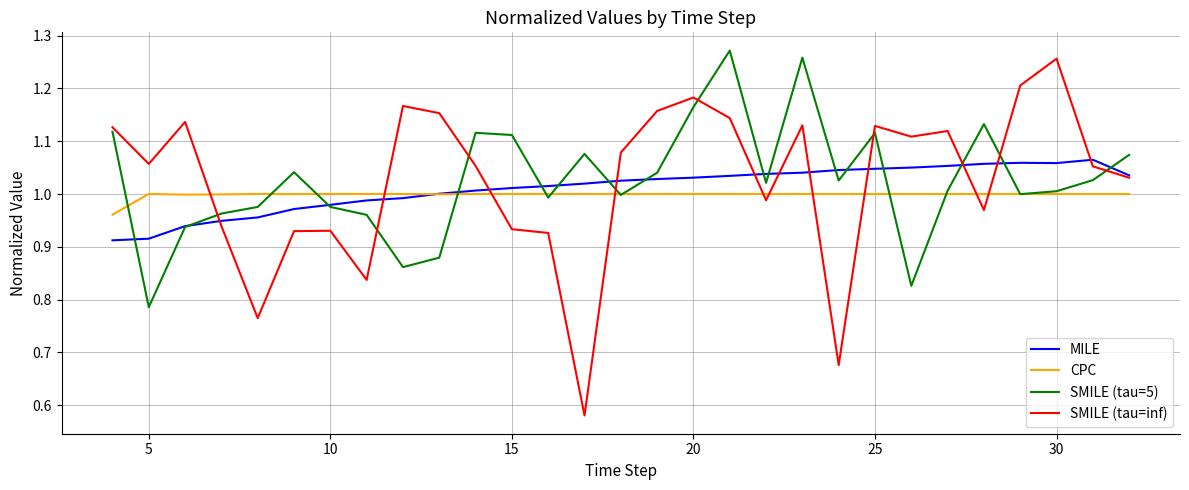

How many lines are shown in the chart?

4